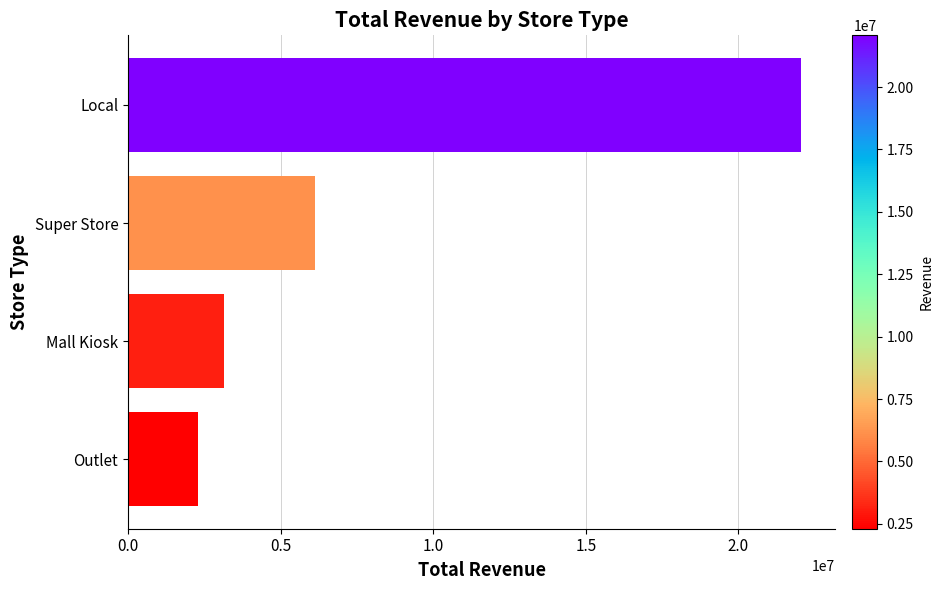

Is it true that the value at Outlet is 1182152.8?

False